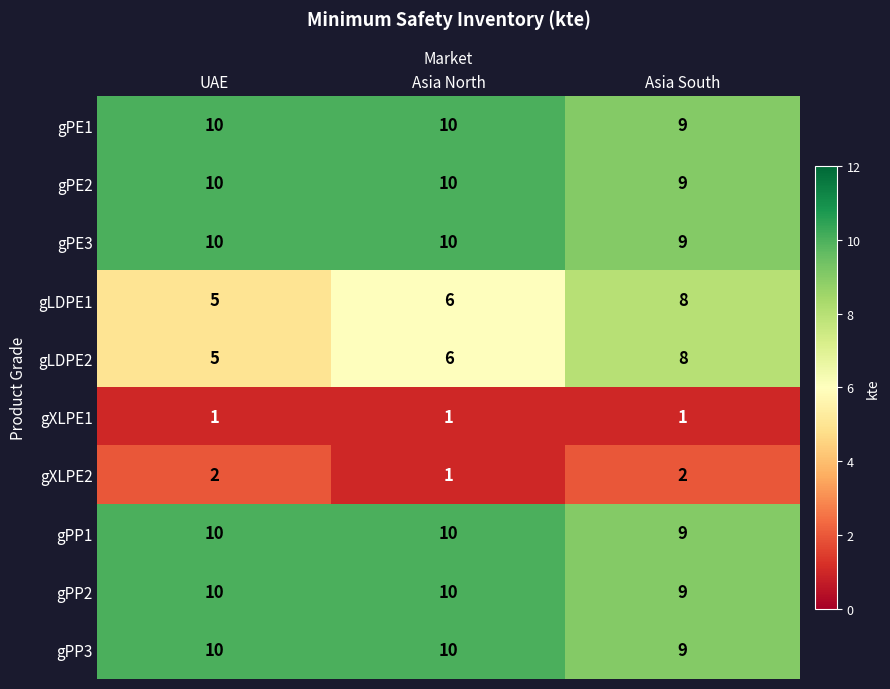

What is the difference between the highest and lowest values at Asia North?

9